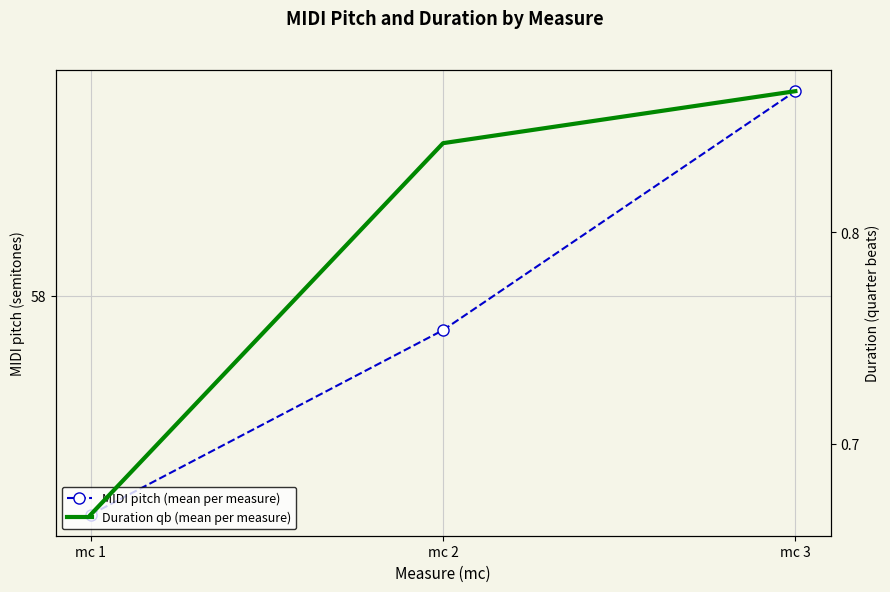

What is the maximum value for MIDI pitch (mean per measure)?

58.9